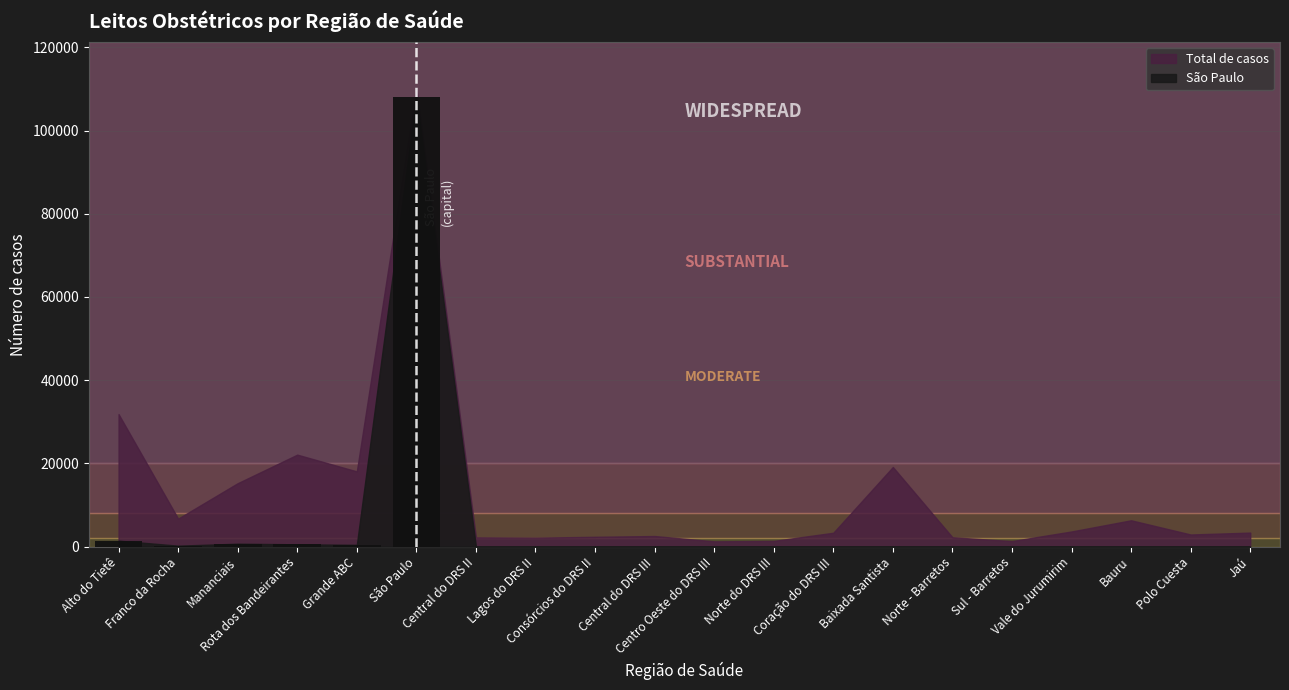

True or false: the data shows 433 at Grande ABC.

True